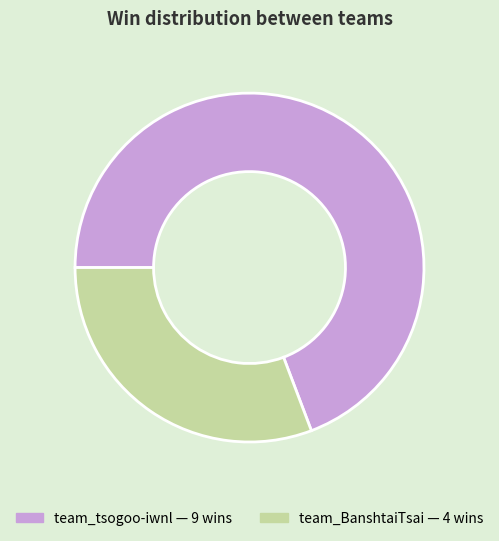

True or false: team_BanshtaiTsai accounts for 16% of the total.

False